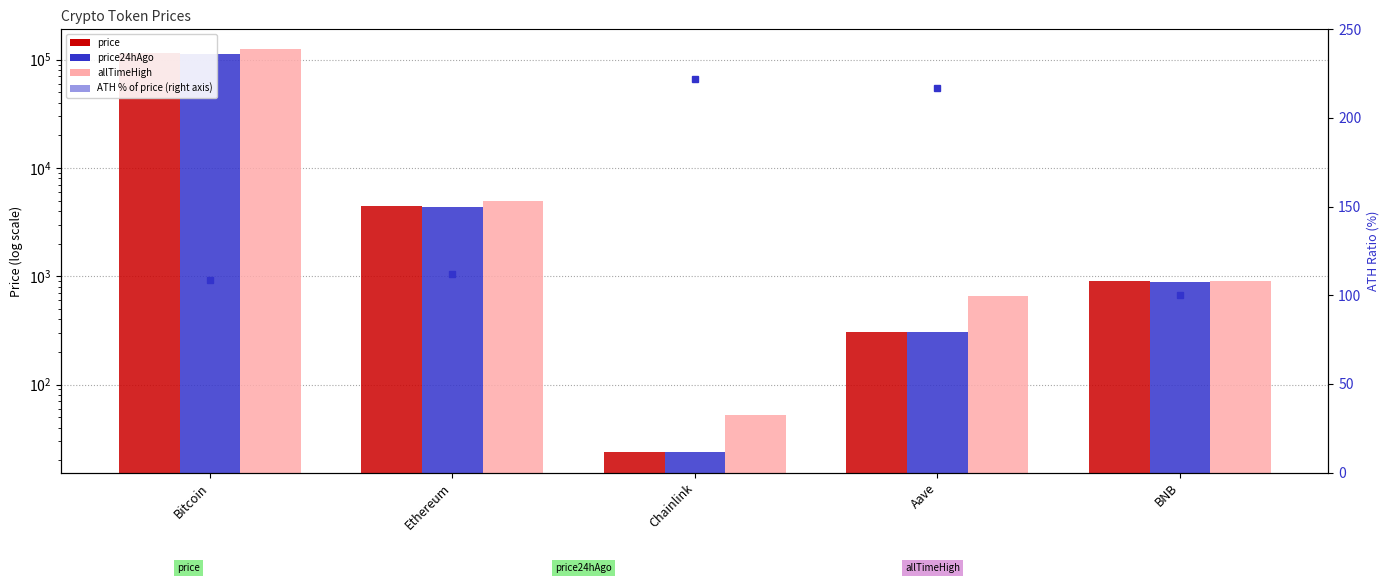

What is the difference between the highest and lowest values at Aave?

444.6